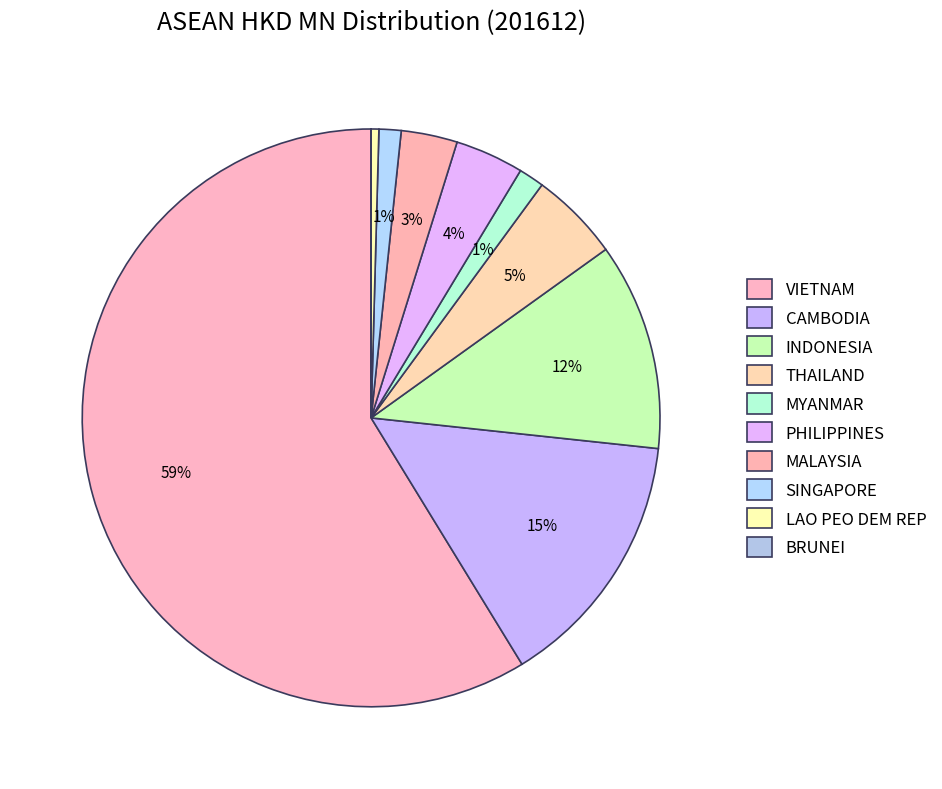

Is it true that VIETNAM is 52% of the pie?

False